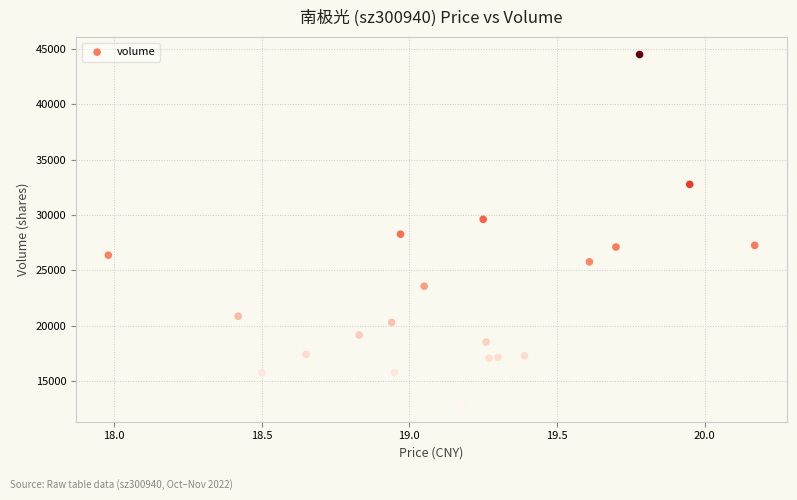

What Y value in the scatter plot is closest to 28694?

28261